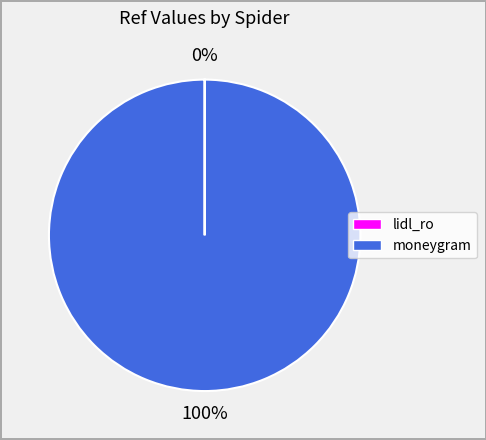

The moneygram slice represents 100% of the pie. True or false?

True